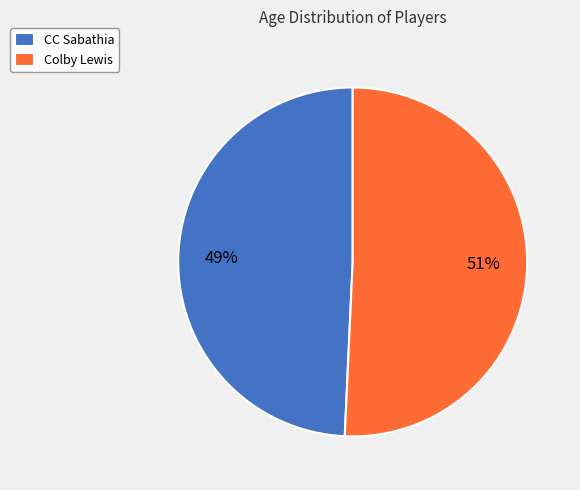

Combined, do CC Sabathia and Colby Lewis account for over 50%?

Yes